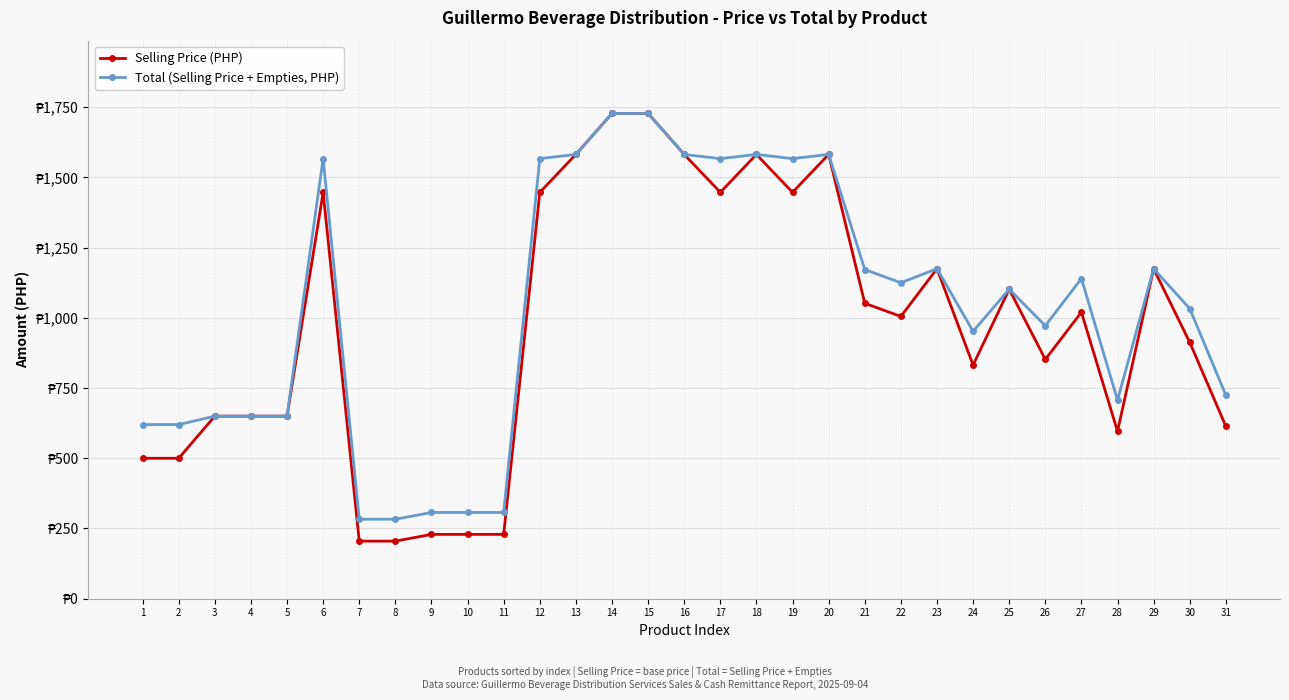

At 12, list the series in order from smallest to largest.

Selling Price (PHP), Total (Selling Price + Empties, PHP)